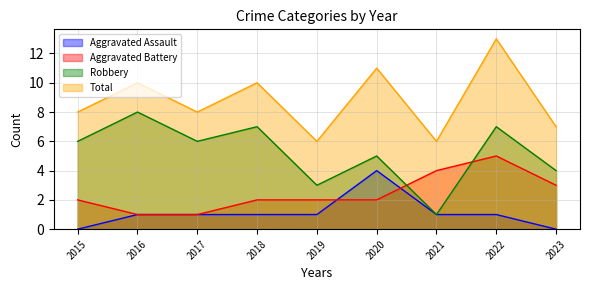

Reading right to left, extract all data points from this chart.

Aggravated Assault: 0	1	1	4	1	1	1	1	0
Aggravated Battery: 3	5	4	2	2	2	1	1	2
Robbery: 4	7	1	5	3	7	6	8	6
Total: 7	13	6	11	6	10	8	10	8